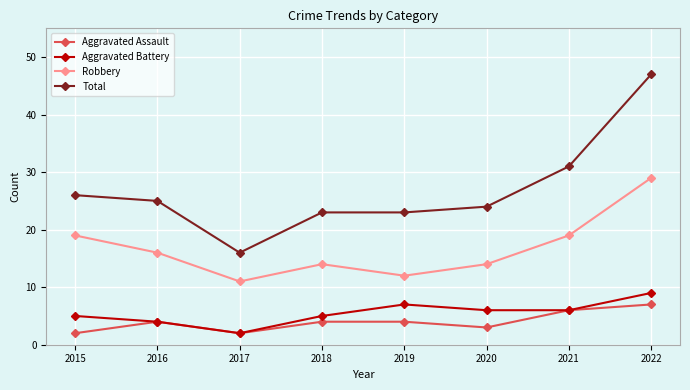

Rank the series by their maximum value, from highest to lowest.

Total, Robbery, Aggravated Battery, Aggravated Assault